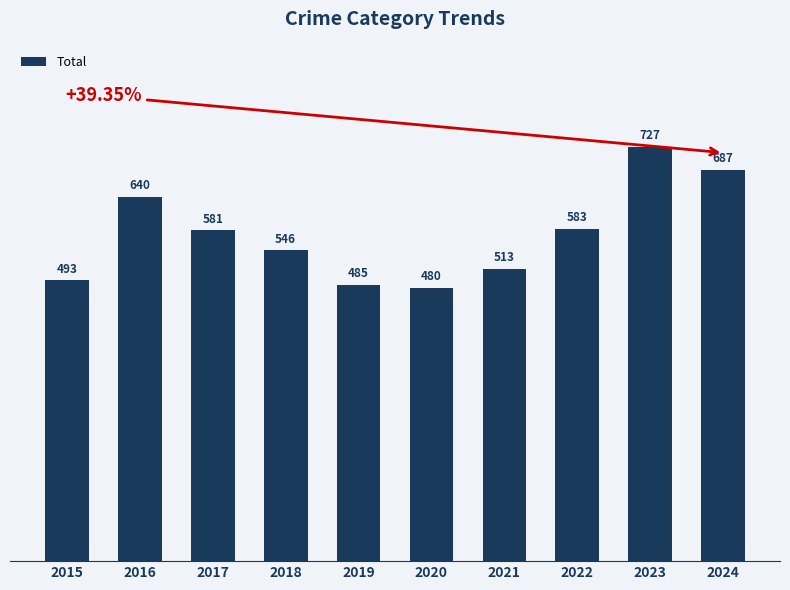

At which label does the data first exceed 581?

2016